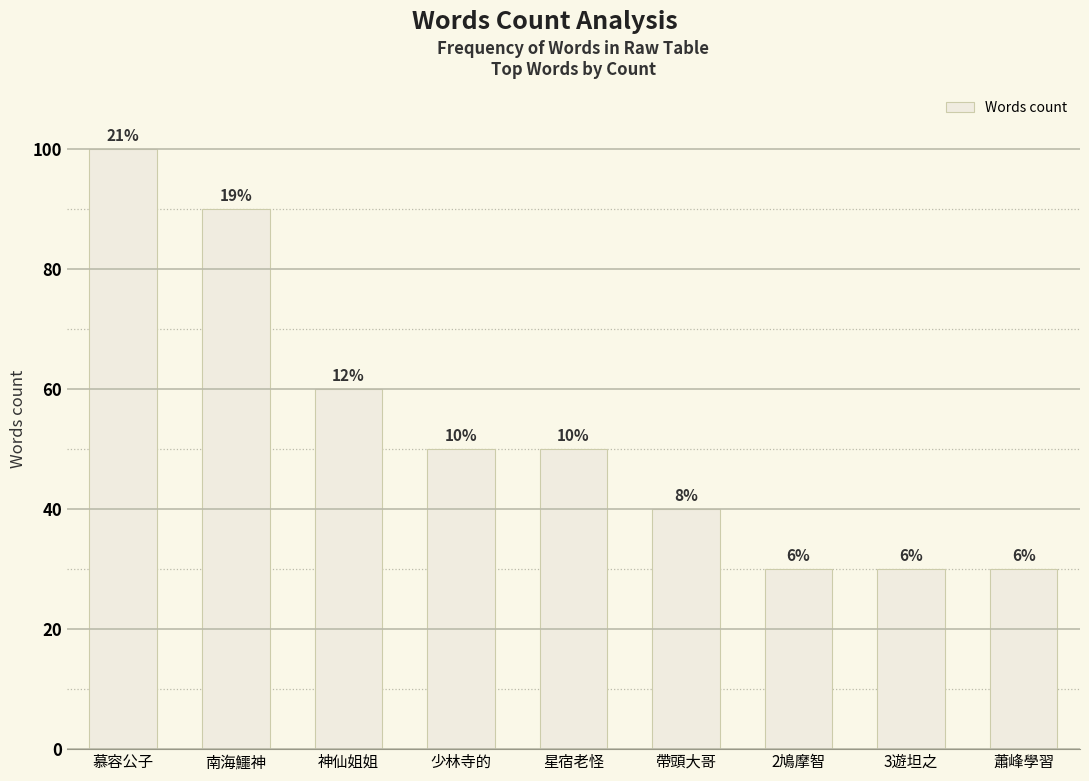

What is the value of the 6th bar from the left?

40